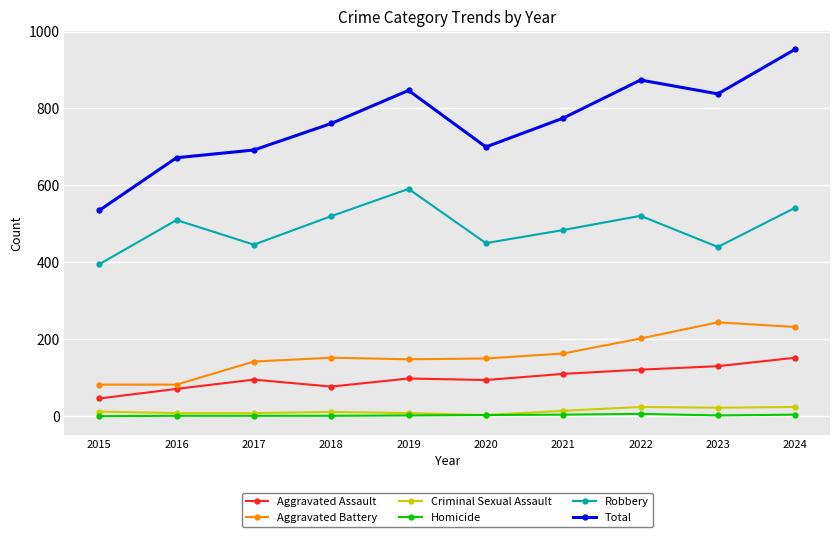

What is the difference between the second highest and second lowest values in the Homicide series?

3